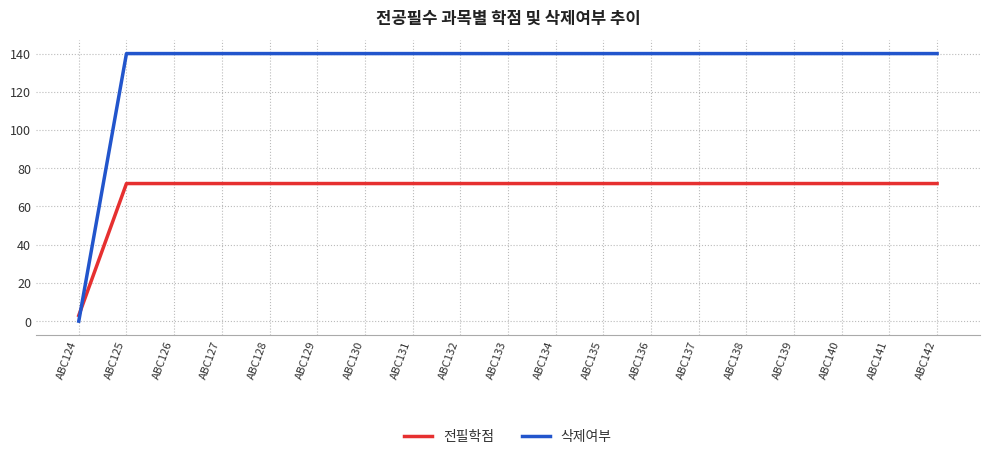

What is the maximum value for 삭제여부?

140